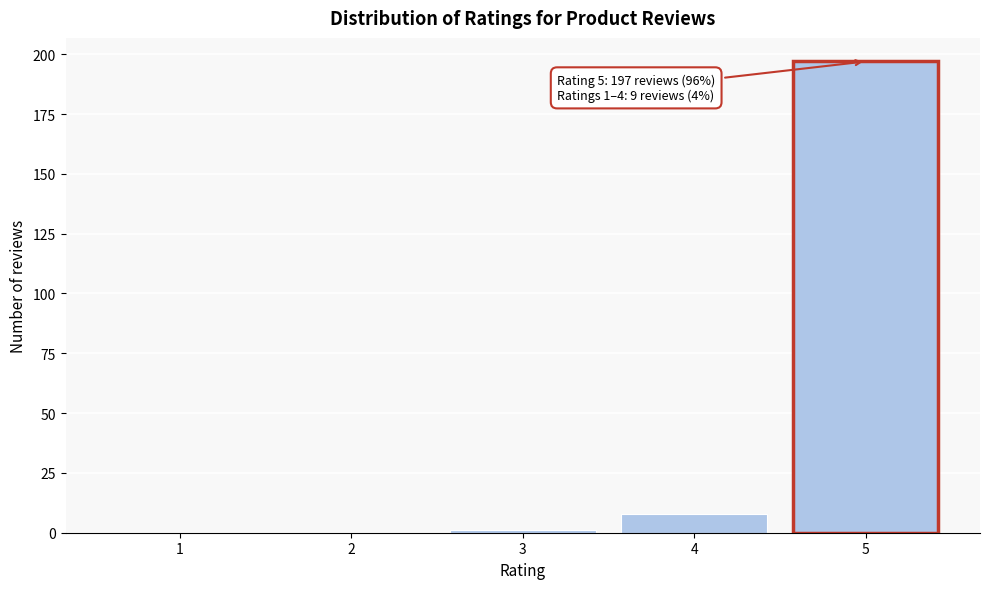

Reading left to right, list all the values displayed in this chart.

1=0	2=0	3=1	4=8	5=197